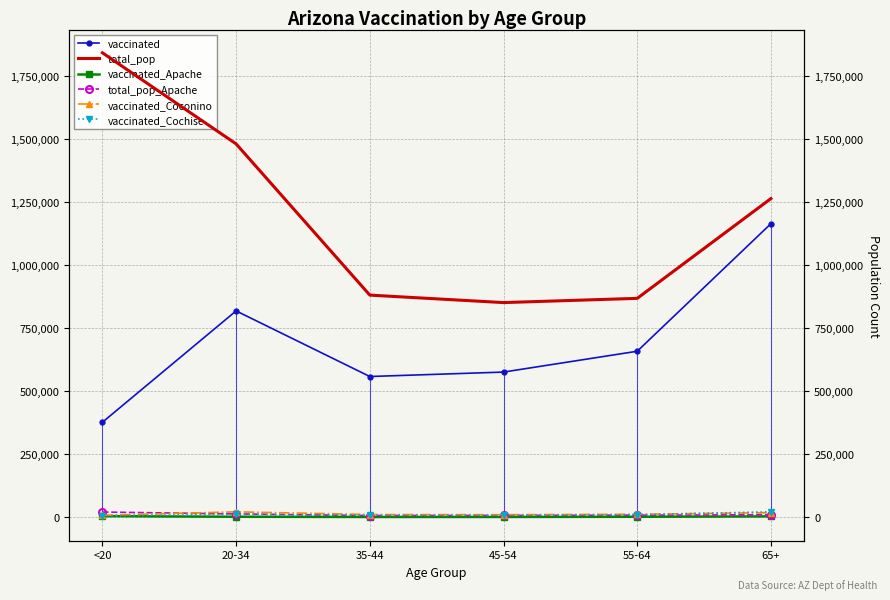

What position from the left is <20?

1